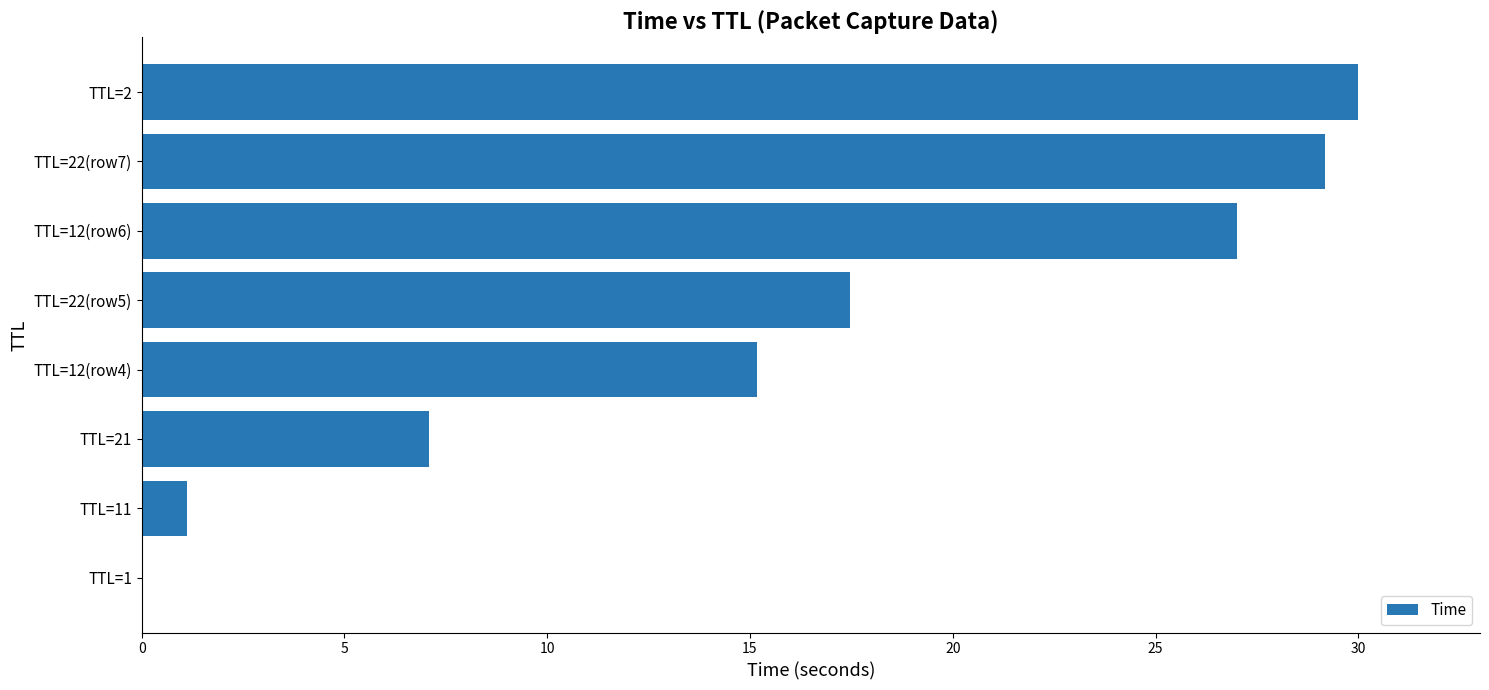

The chart shows a value of 8.5 at TTL=12(row4). True or false?

False